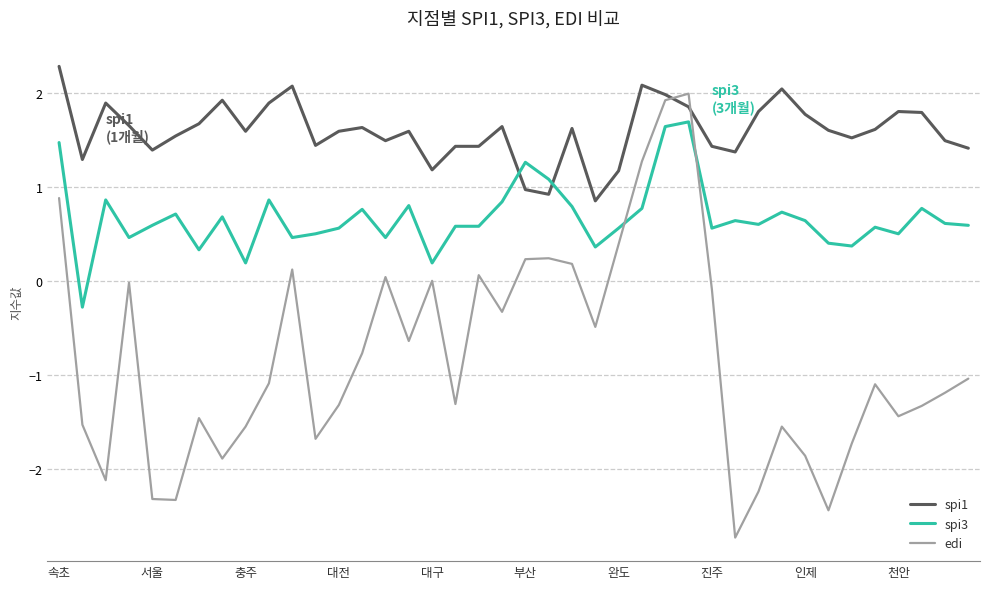

Which series has the largest total across all categories?

spi1